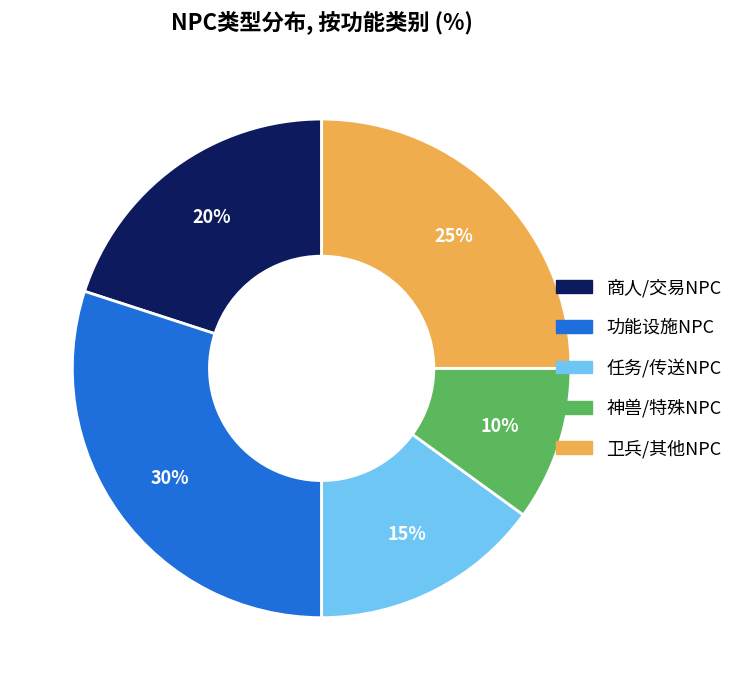

Count the number of slices in the pie.

5